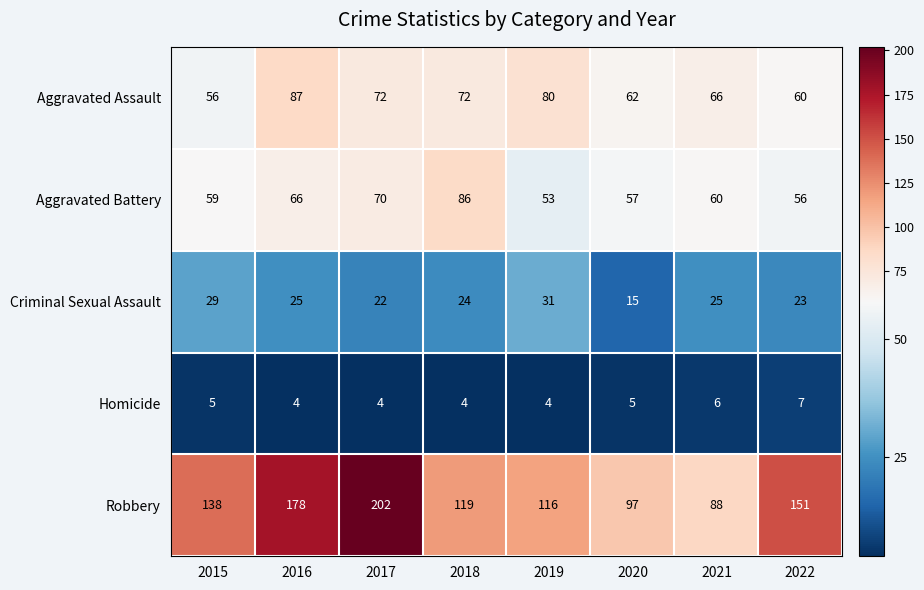

What is the average value of the Homicide series?

5